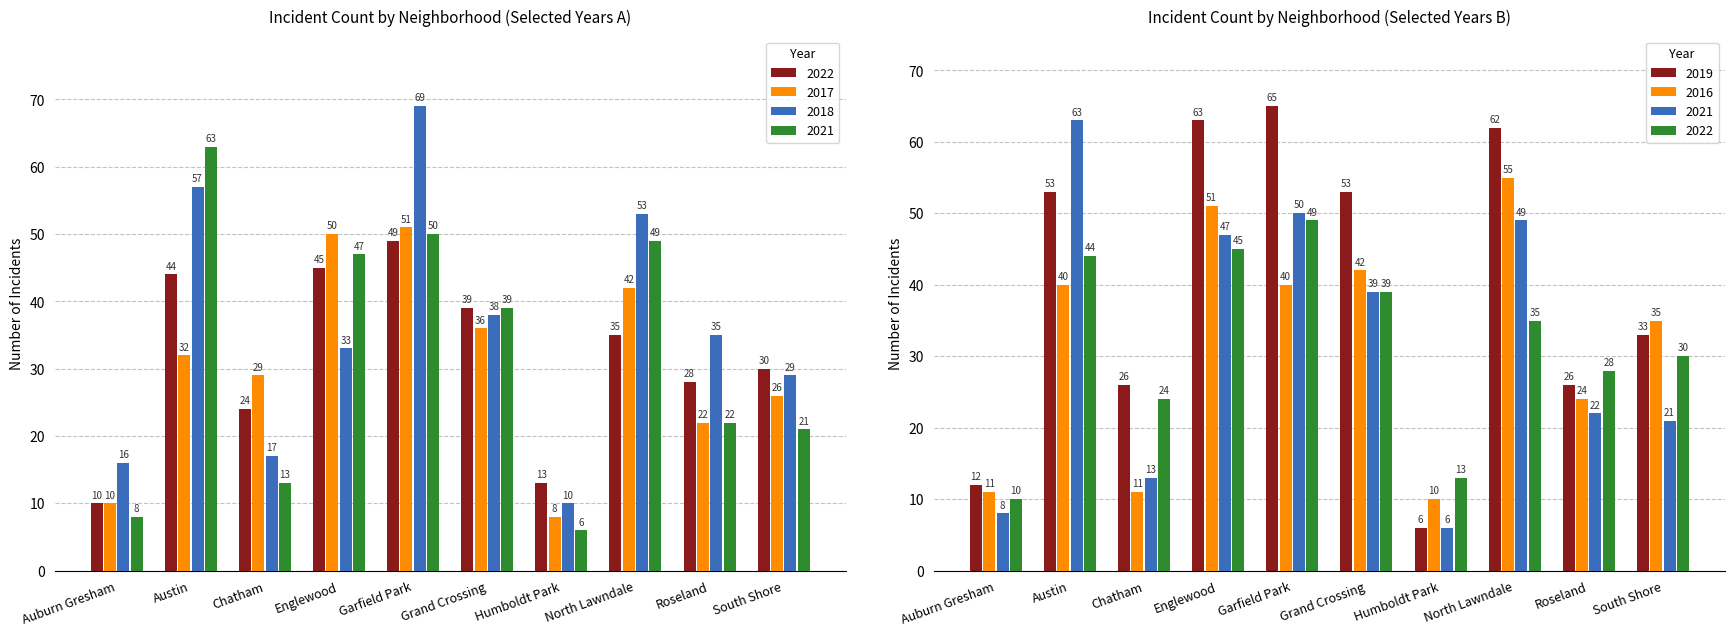

What is the sum of the 2017 values at Englewood and North Lawndale?

92